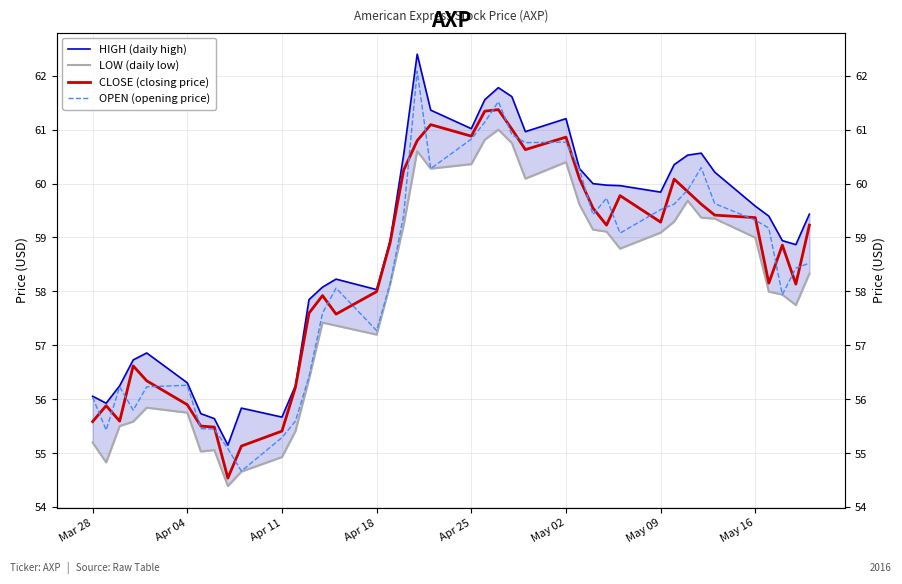

What is the greatest value displayed?

62.4